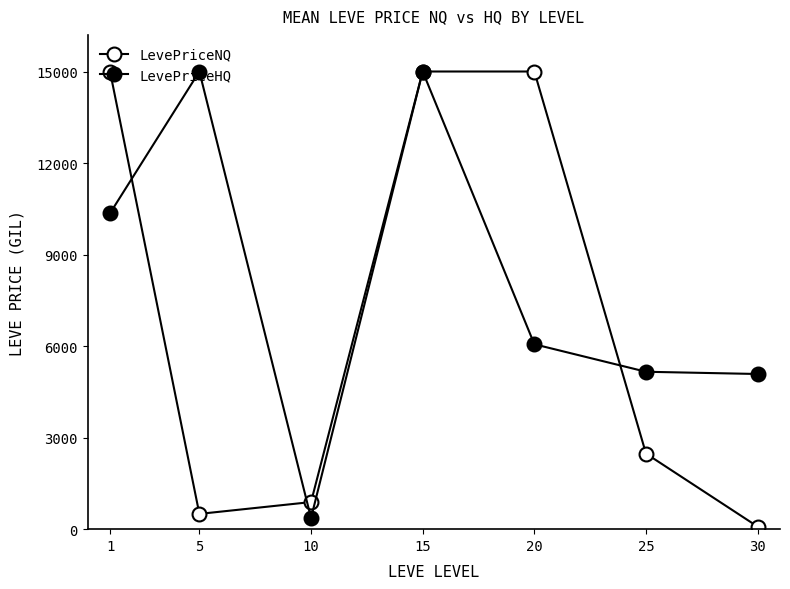

Is this an area chart (filled region under the line)?

No